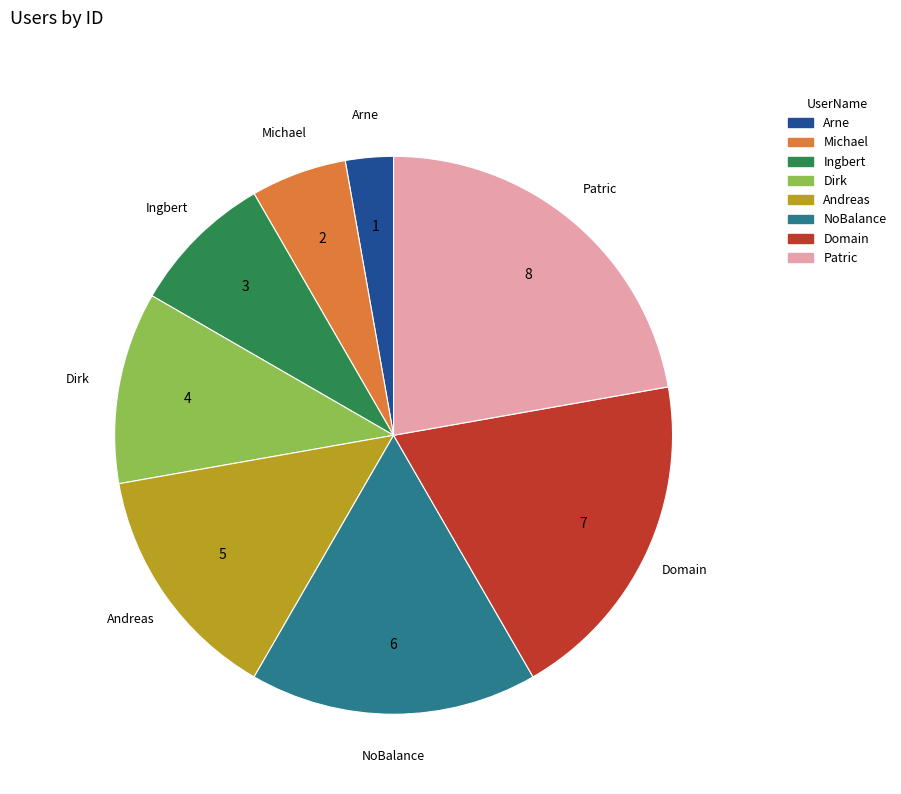

Rank the categories by value from lowest to highest.

Arne, Michael, Ingbert, Dirk, Andreas, NoBalance, Domain, Patric